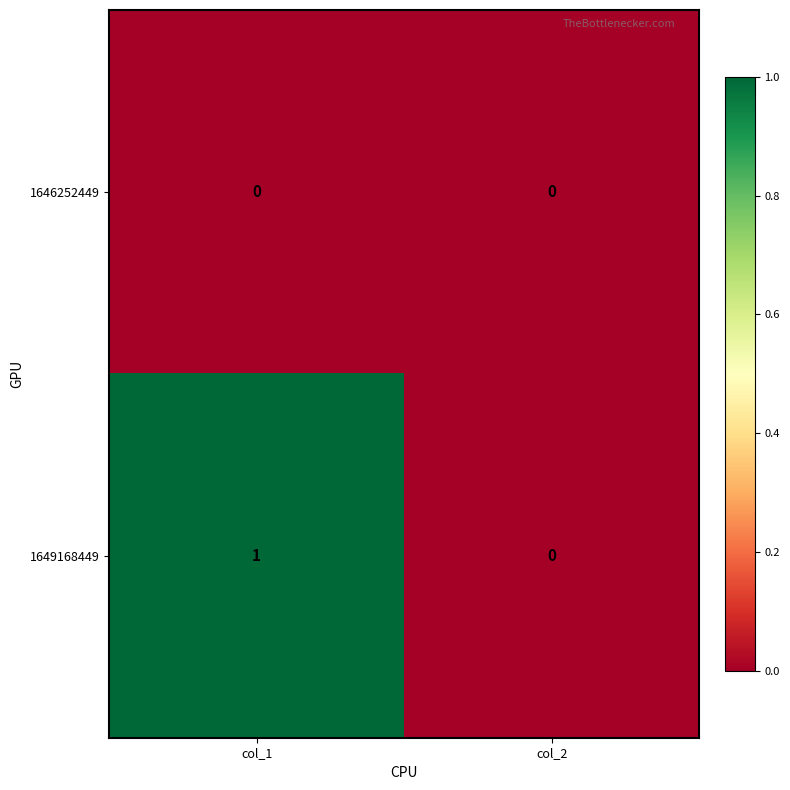

The 1646252449 series shows 0 at col_2. True or false?

True